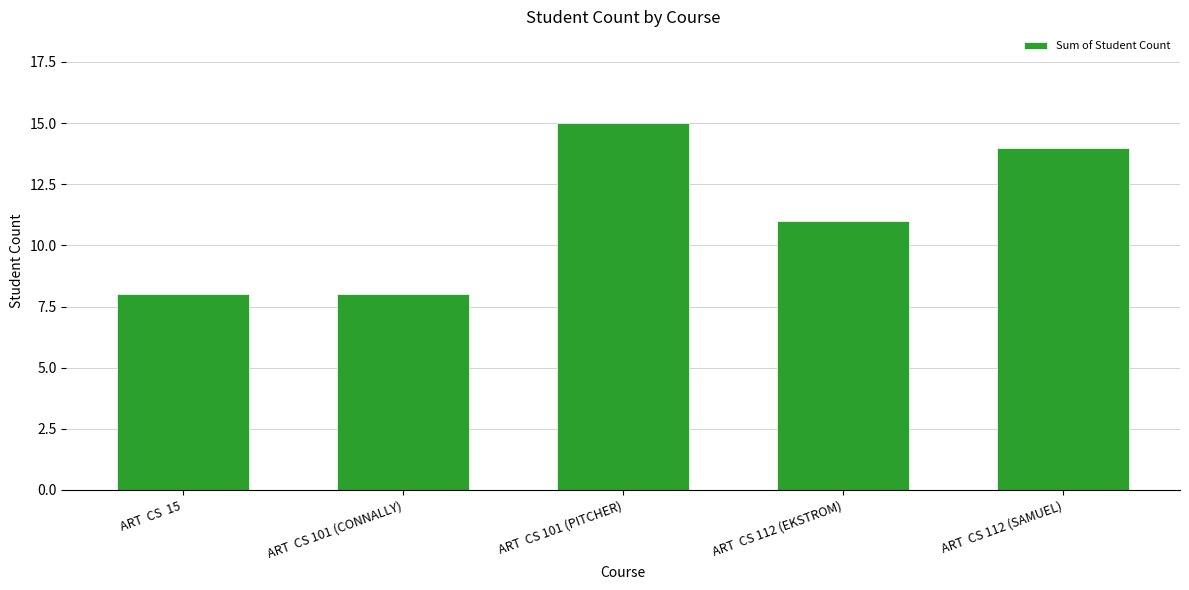

The chart shows a value of 11 at ART  CS 112 (EKSTROM). True or false?

True